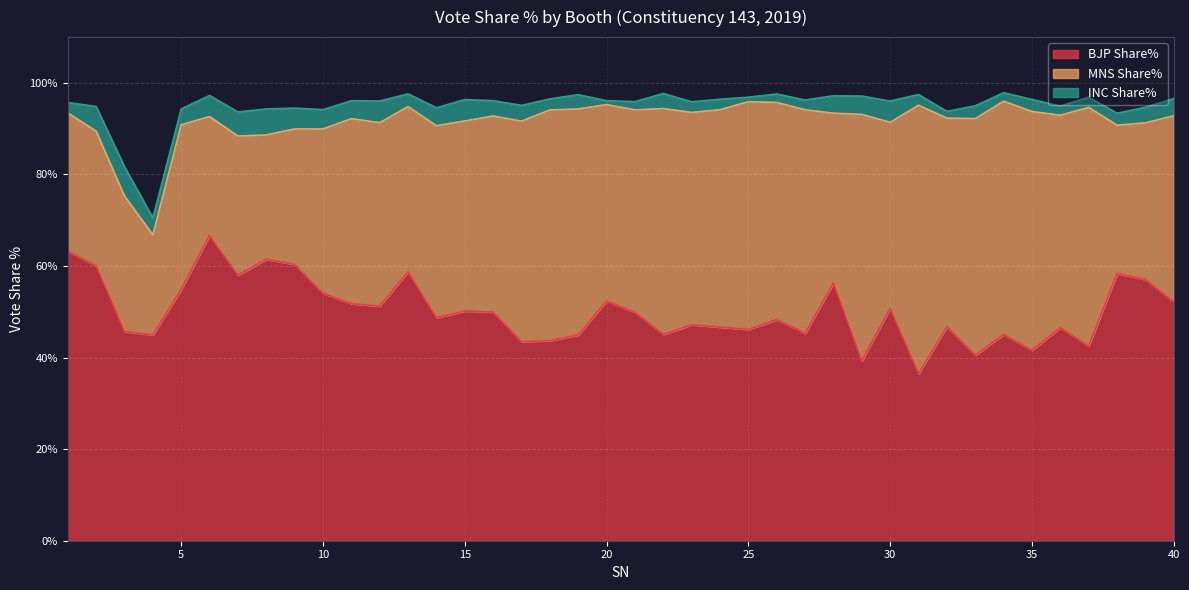

What value does the INC Share% series have at 14?

3.9